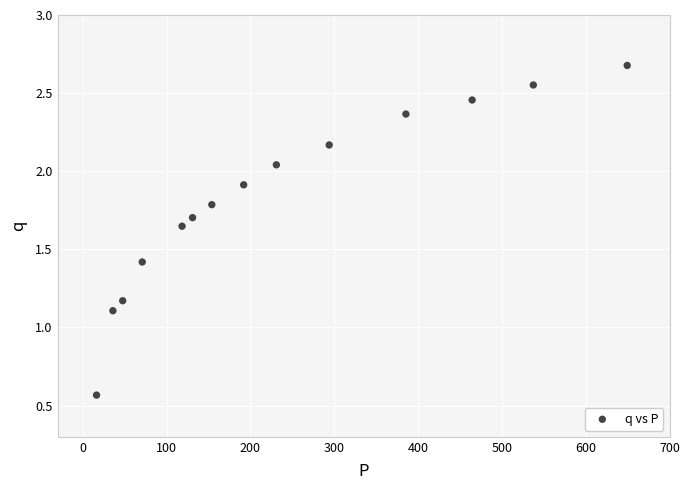

What is the range of X values (max minus min)?

633.0